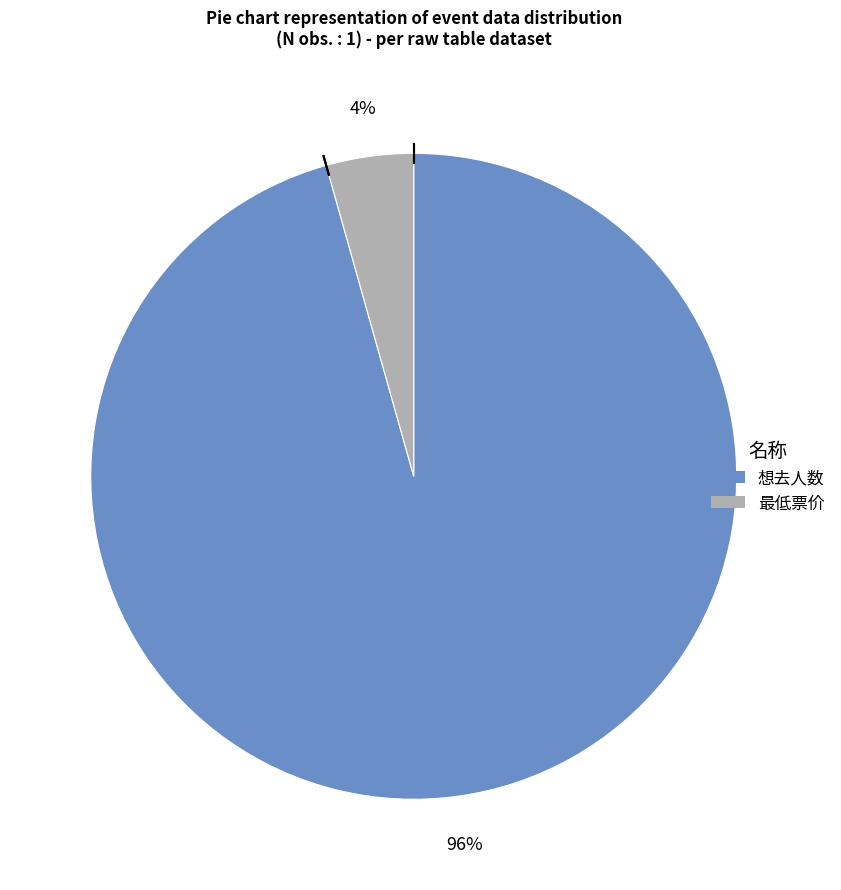

How many segments does this pie chart have?

2